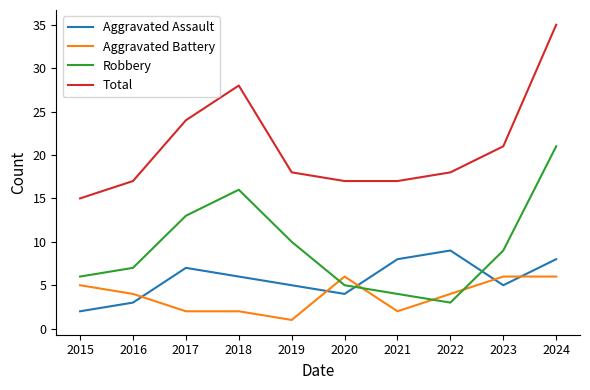

Rank the categories by Robbery value from lowest to highest.

2022, 2021, 2020, 2015, 2016, 2023, 2019, 2017, 2018, 2024